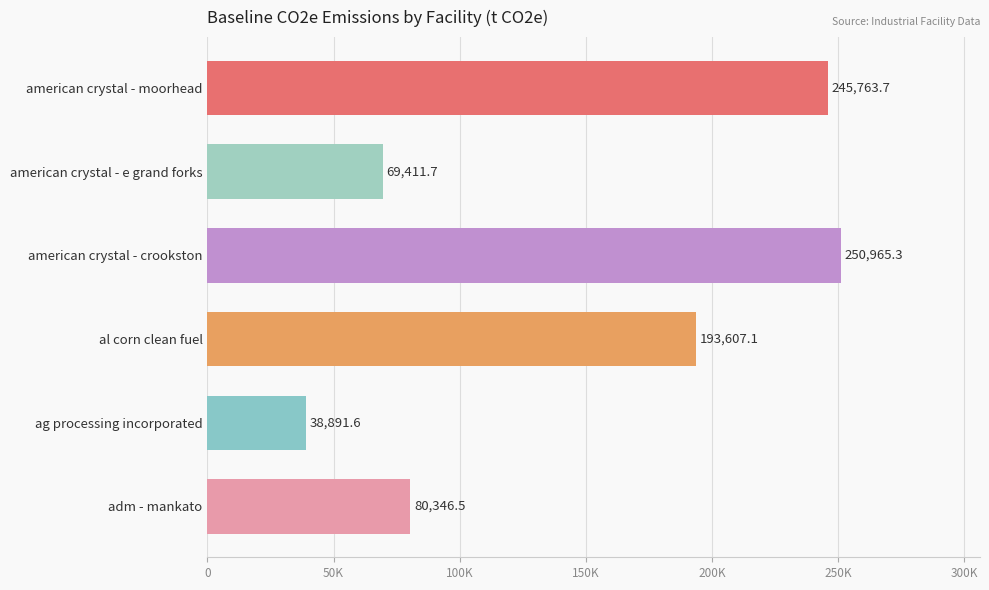

Are the bars horizontal?

Yes